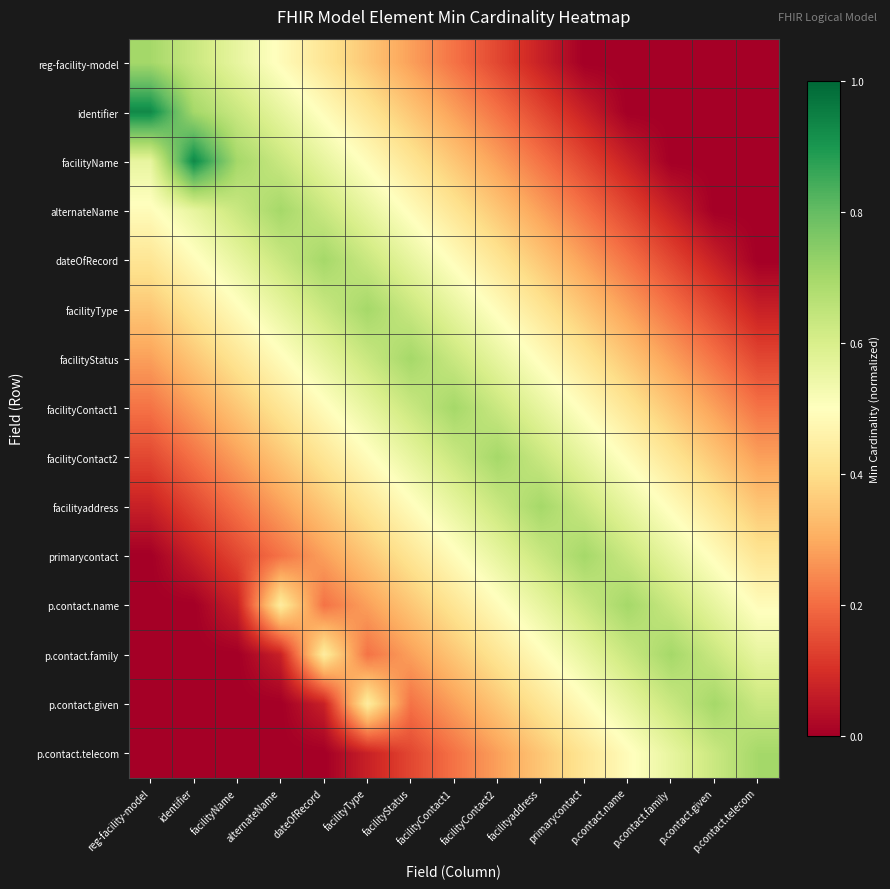

What is the spread (max minus min) of values at p.contact.telecom?

0.7